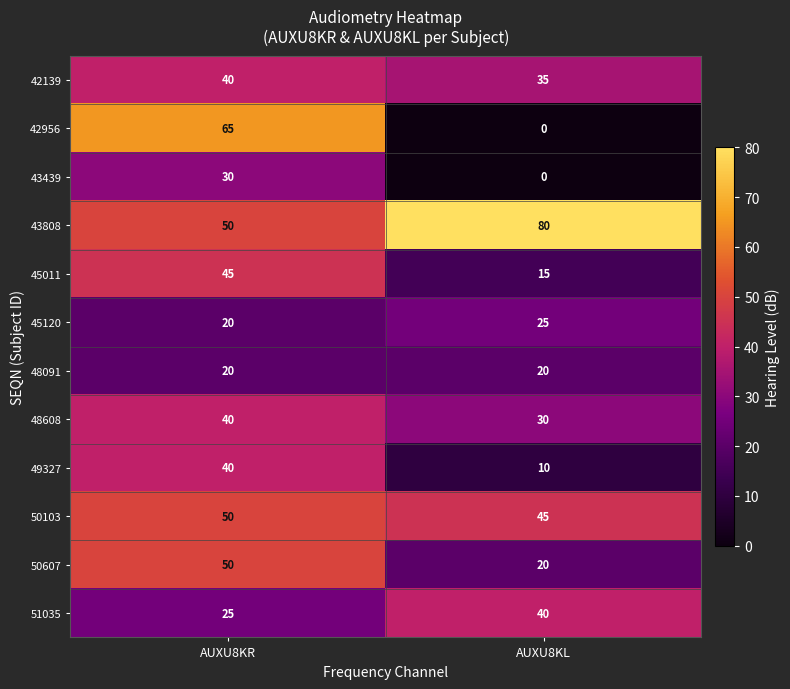

What is the minimum value for 45120?

20